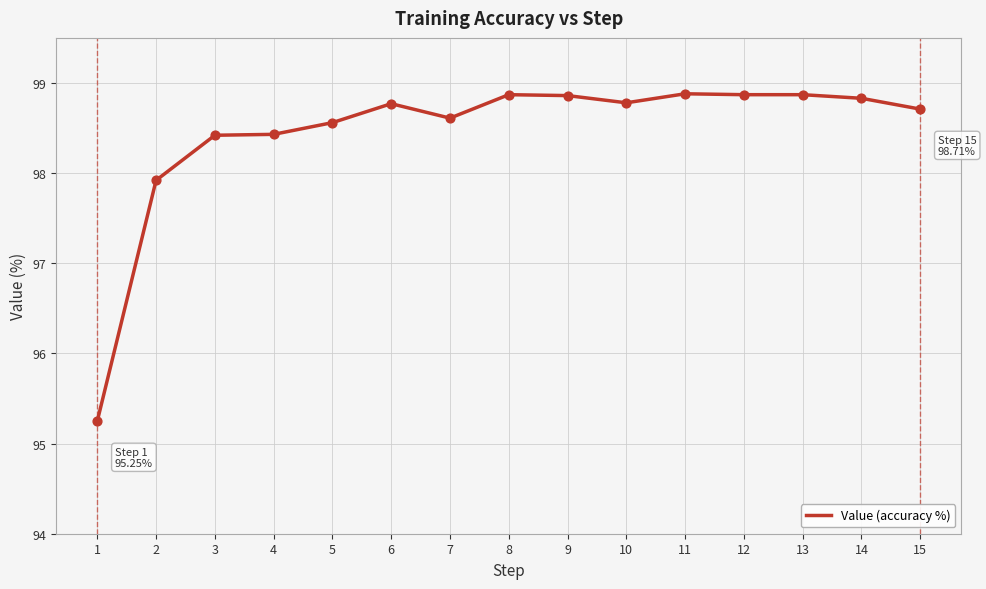

Between 6 and 3, which is larger?

6